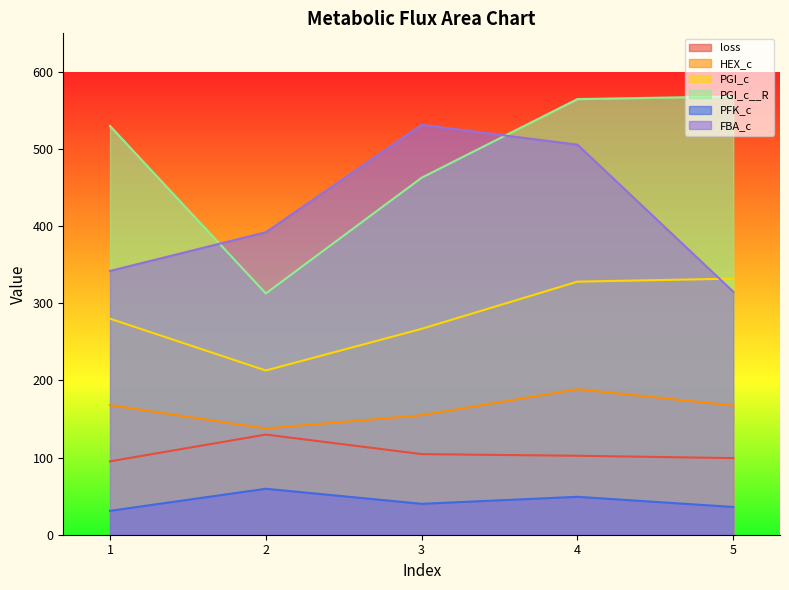

At which category is the sum across all series the highest?

4